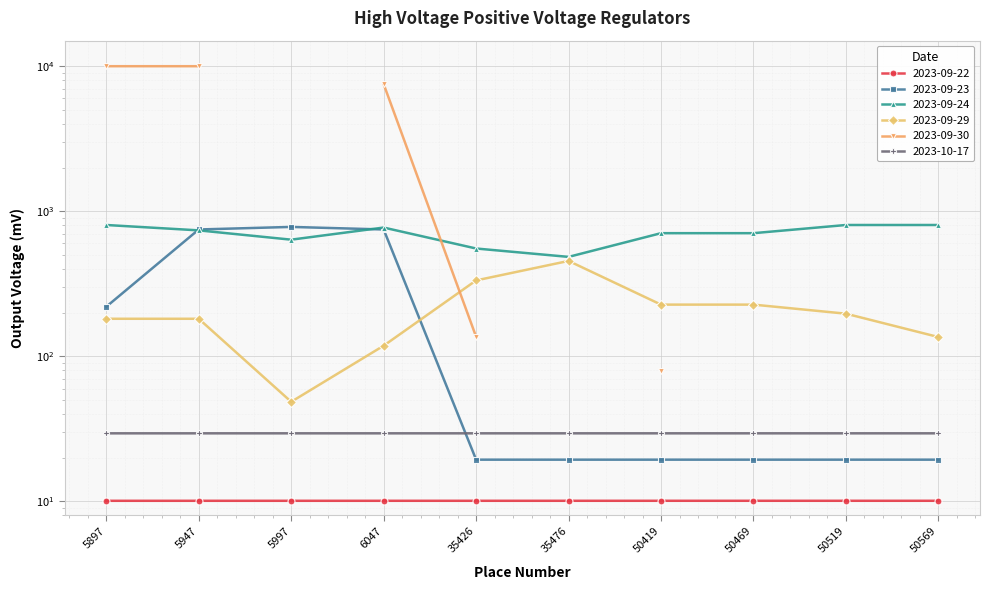

Which label corresponds to the largest value in the chart?

50569